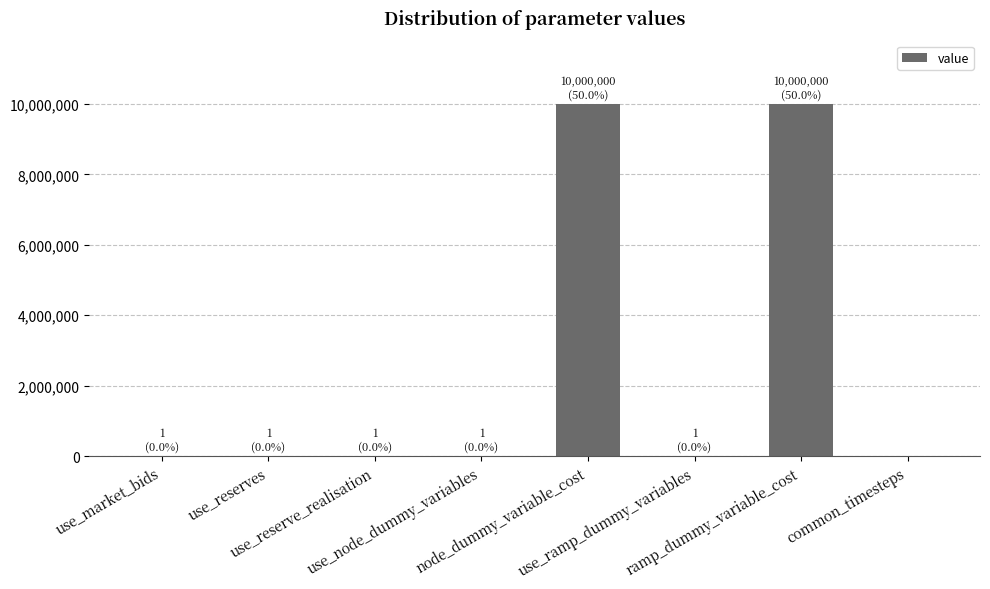

What is the maximum value shown in the chart?

10000000